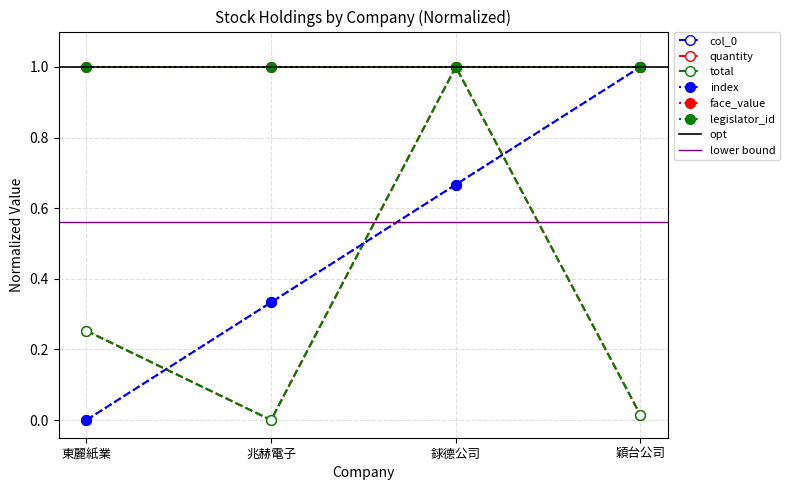

What is the difference between the quantity values at 東麗紙業 and 穎台公司?

0.2